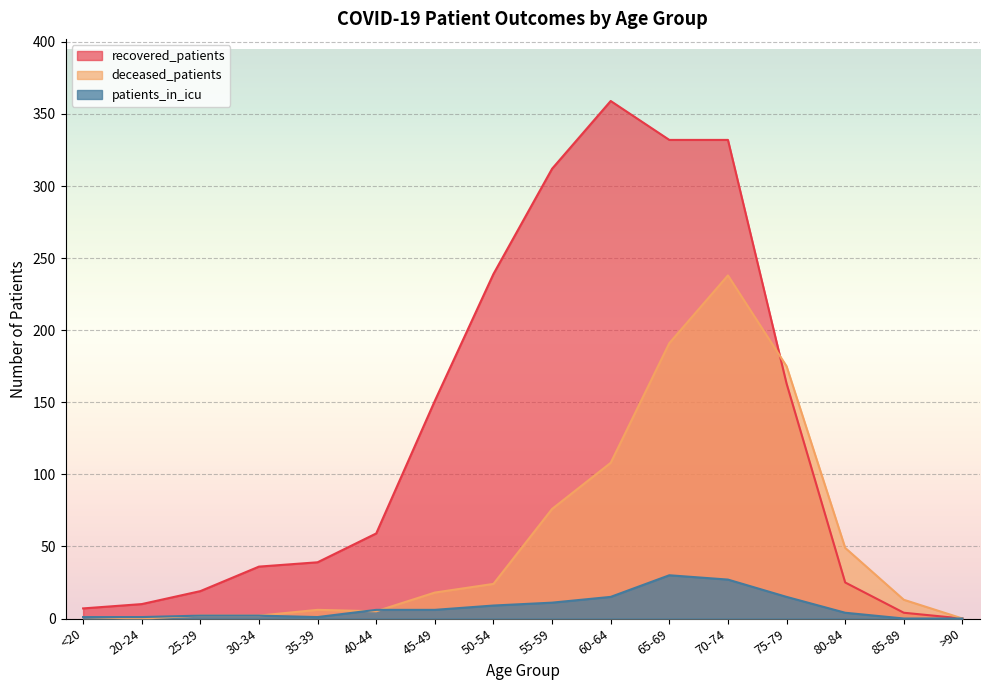

Which series has the largest total across all categories?

recovered_patients